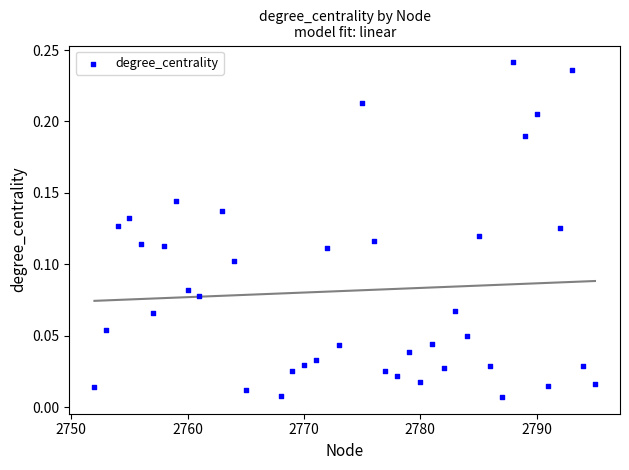

What is the range of X values (max minus min)?

43.0